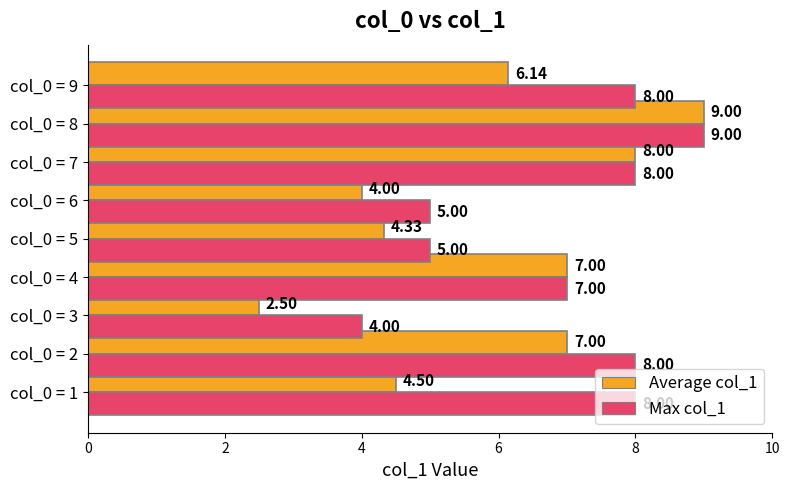

What is the difference between the maximum and minimum values in the Average col_1 series?

6.5